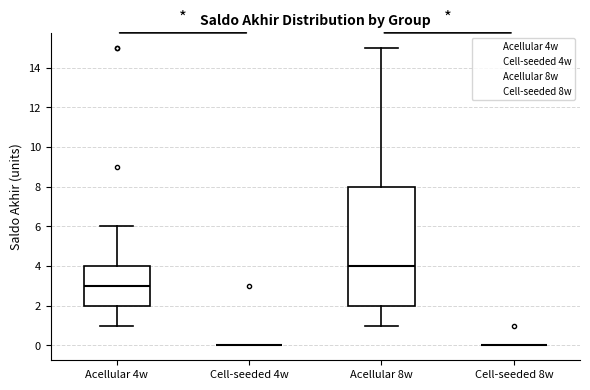

Which box is the tallest, from its lower edge to its upper edge?

Acellular 8w